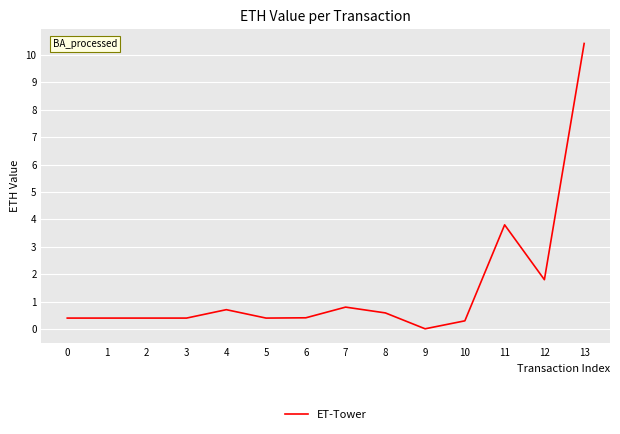

At which label is the value closest to 5?

11